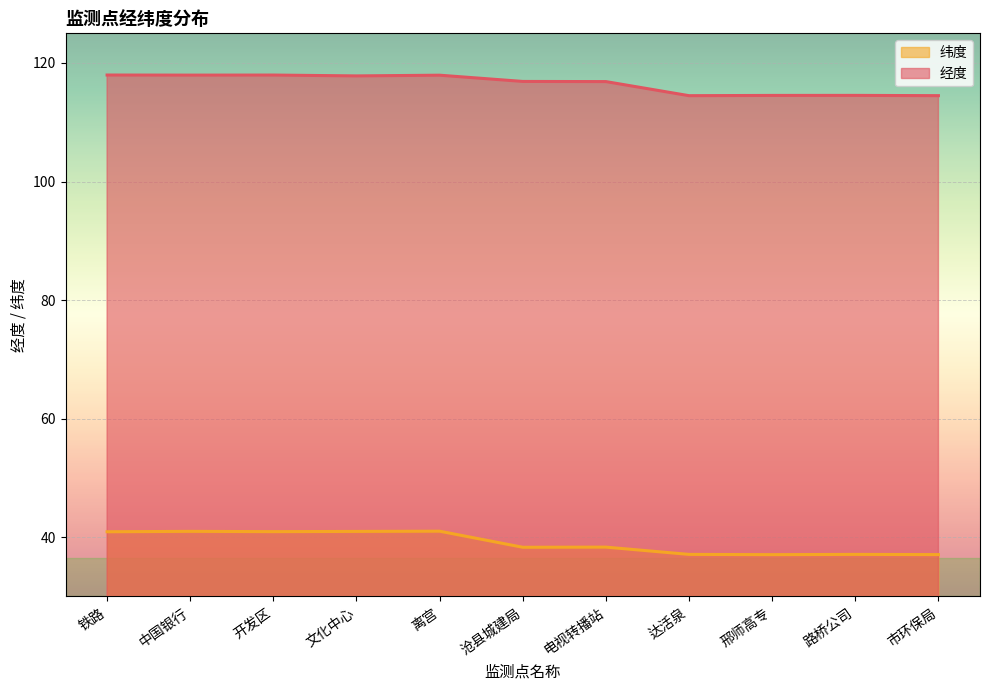

Is the value of 纬度 at 开发区 greater than the value of 经度 at 路桥公司?

No